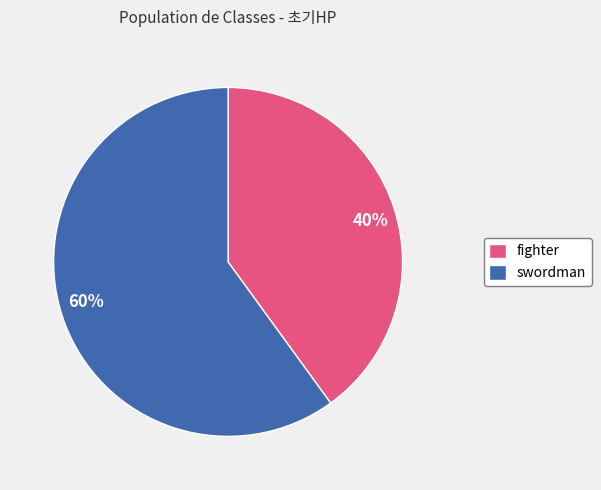

Count the number of slices in the pie.

2